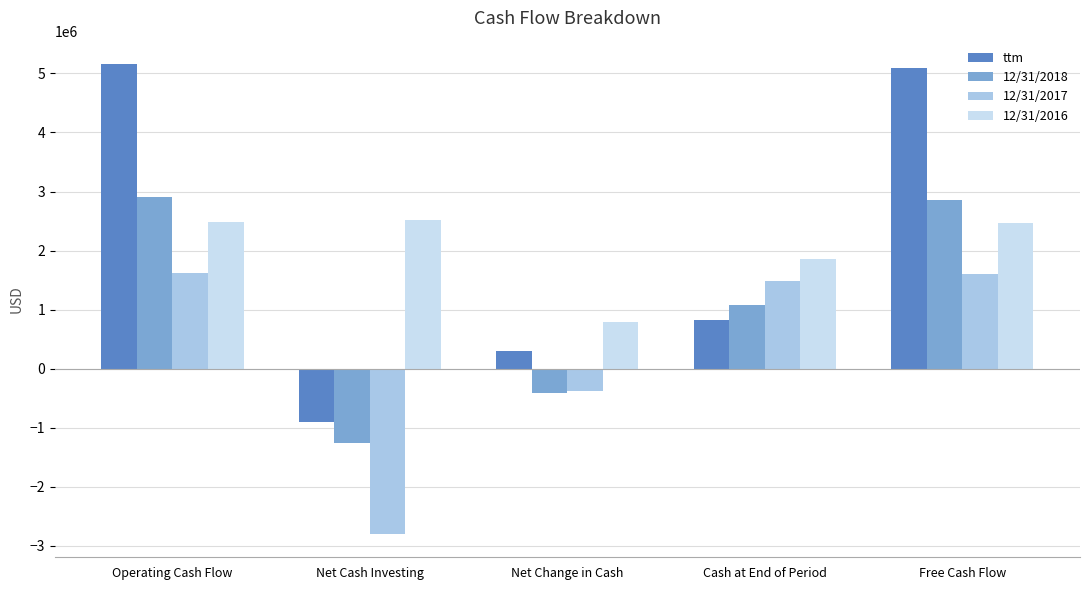

How many positive values does the 12/31/2018 series have?

3